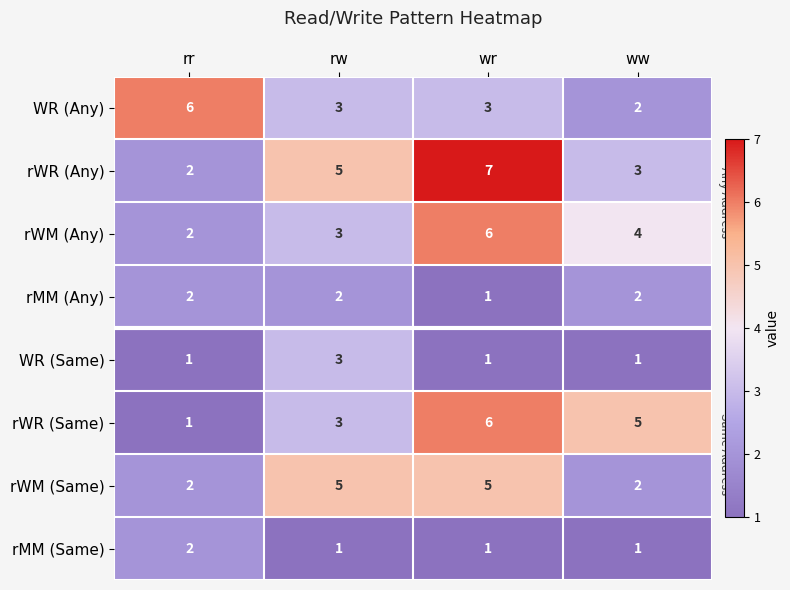

Where is rWM (Any) nearest to the value 4?

ww